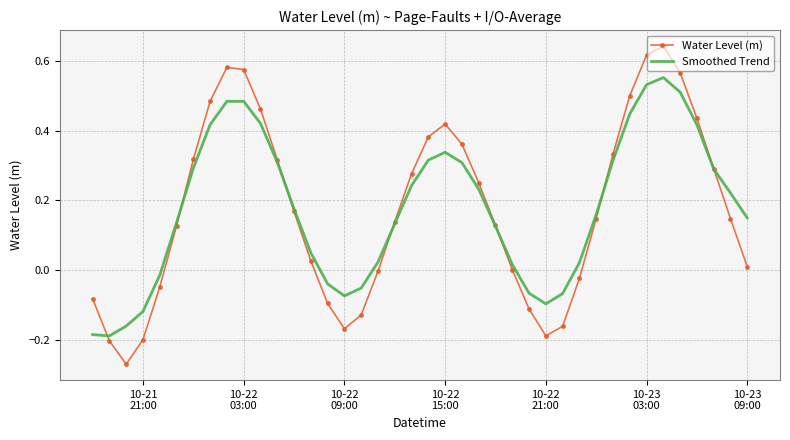

Which series has the largest range (max minus min)?

Water Level (m)